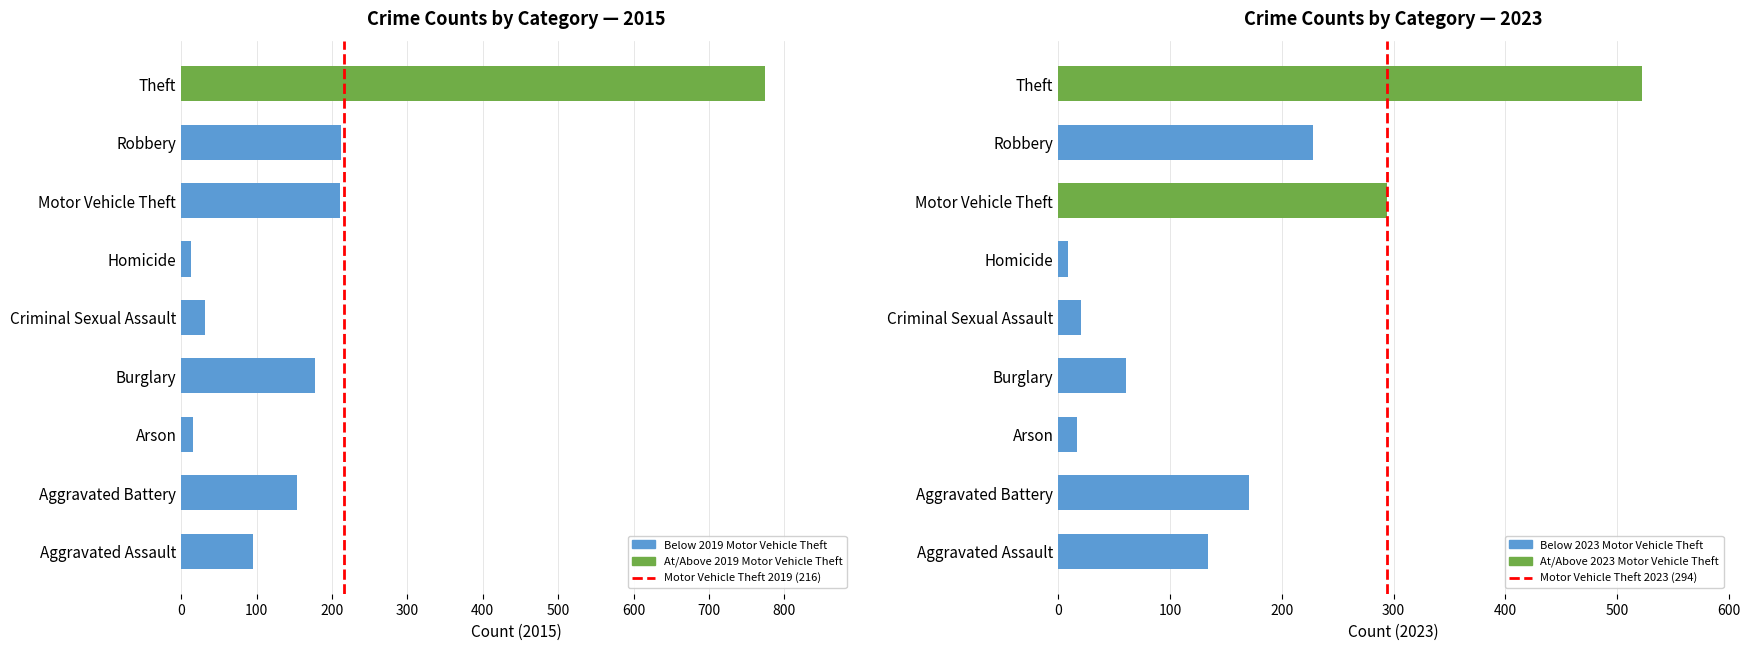

The 2023 Motor Vehicle Theft (294) series shows 2 at 100. True or false?

False